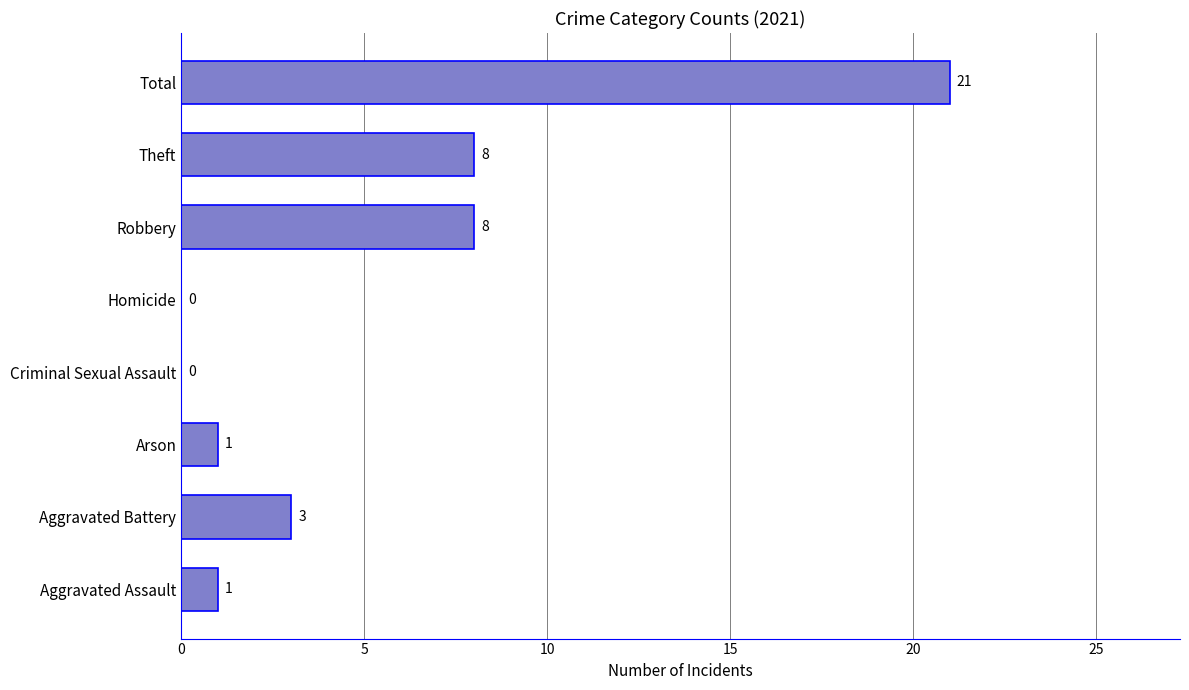

What is the sum of the values at Criminal Sexual Assault and Theft?

8